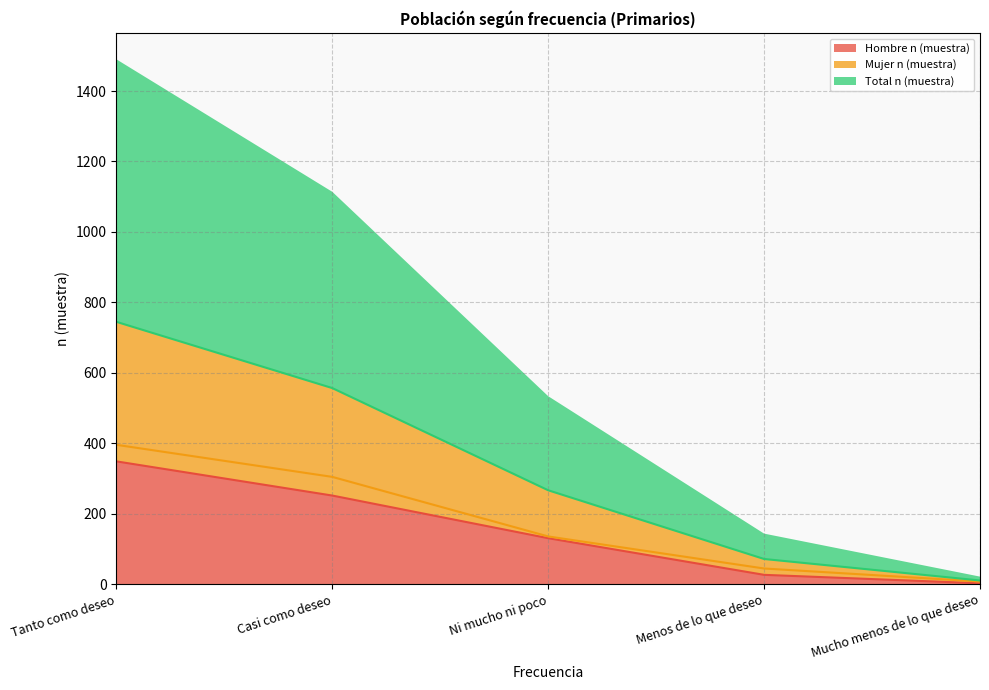

Is it true that Total n (muestra) equals 106 at Ni mucho ni poco?

False